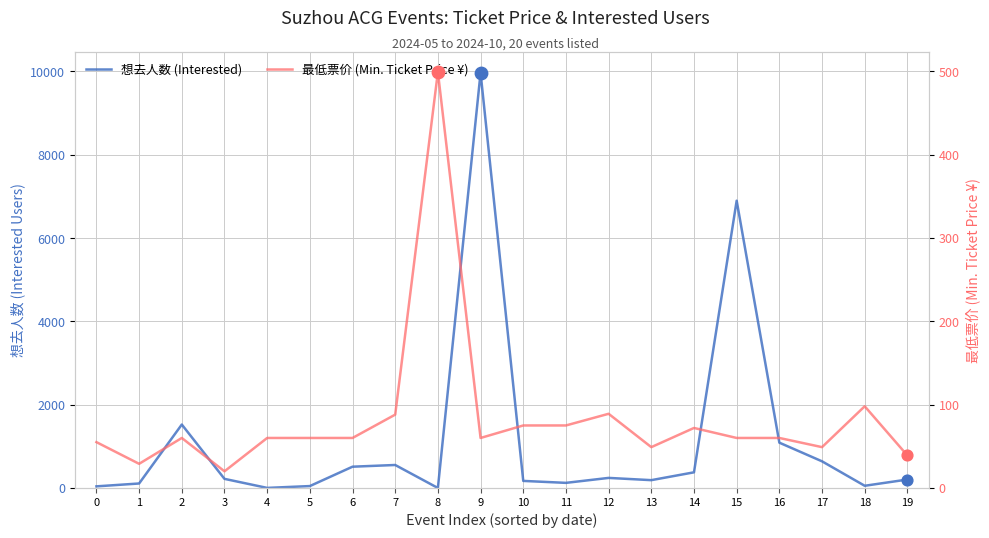

What is the total value across all series at 10?

245